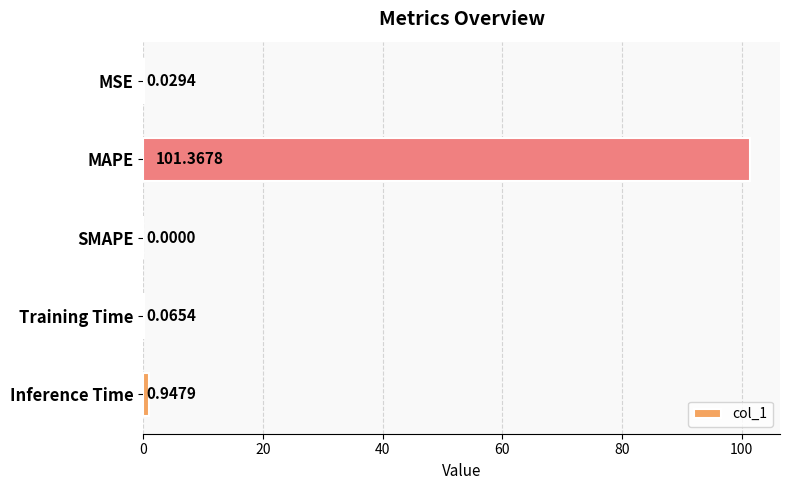

What is the sum of all values?

102.4